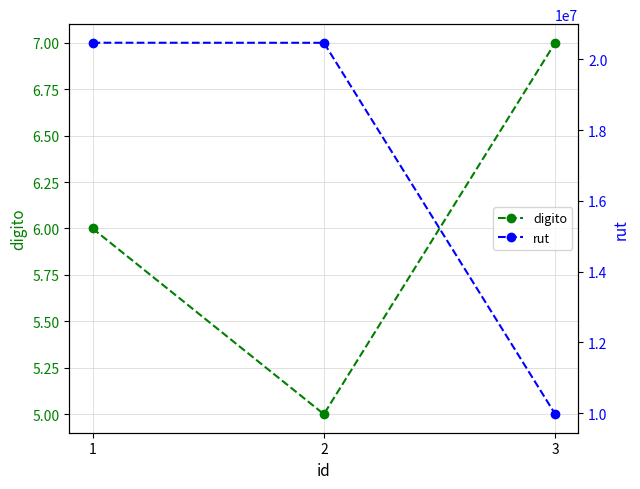

List the series in order of their overall mean, highest first.

rut, digito